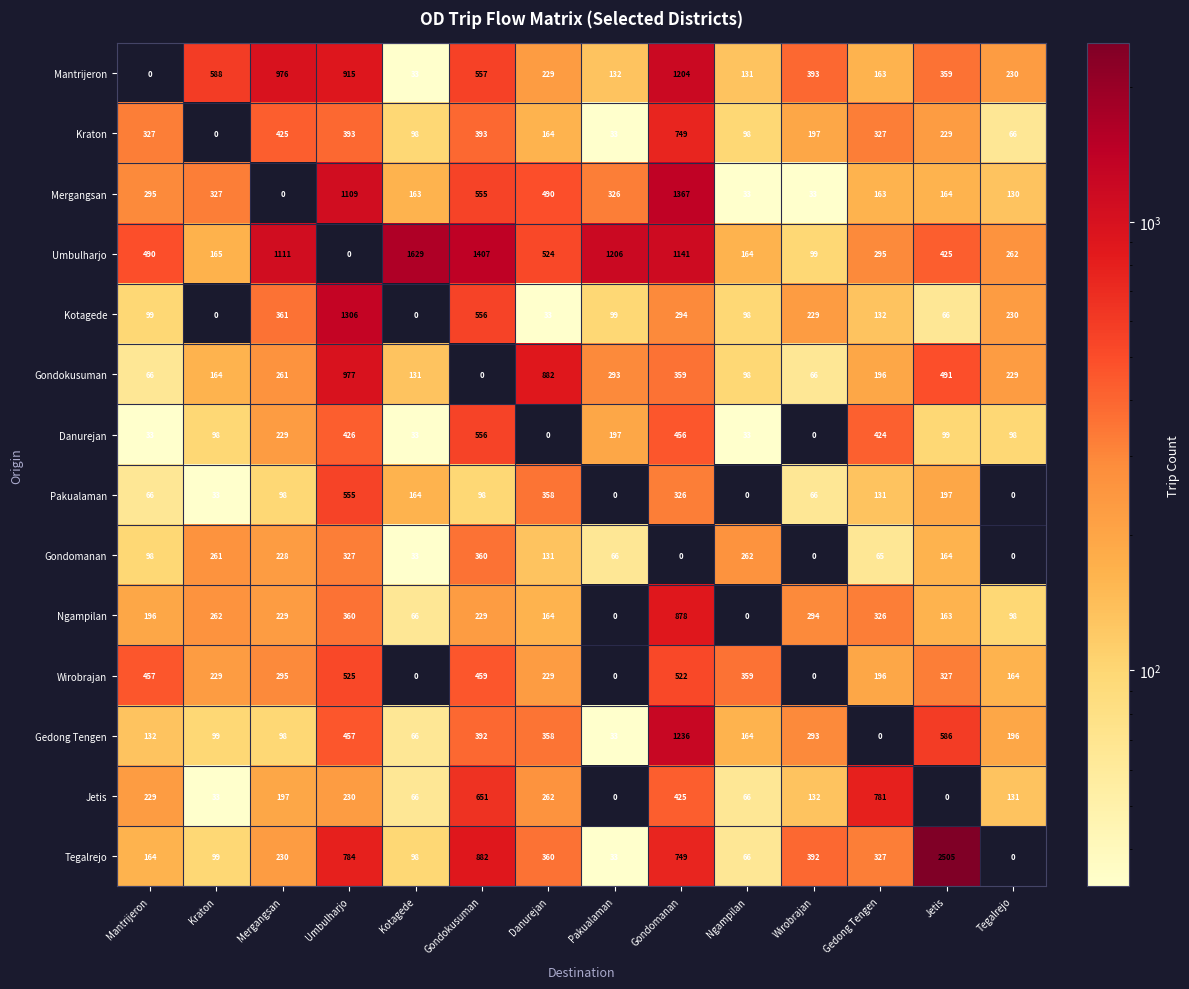

What is the total value across all series at Mergangsan?

4738